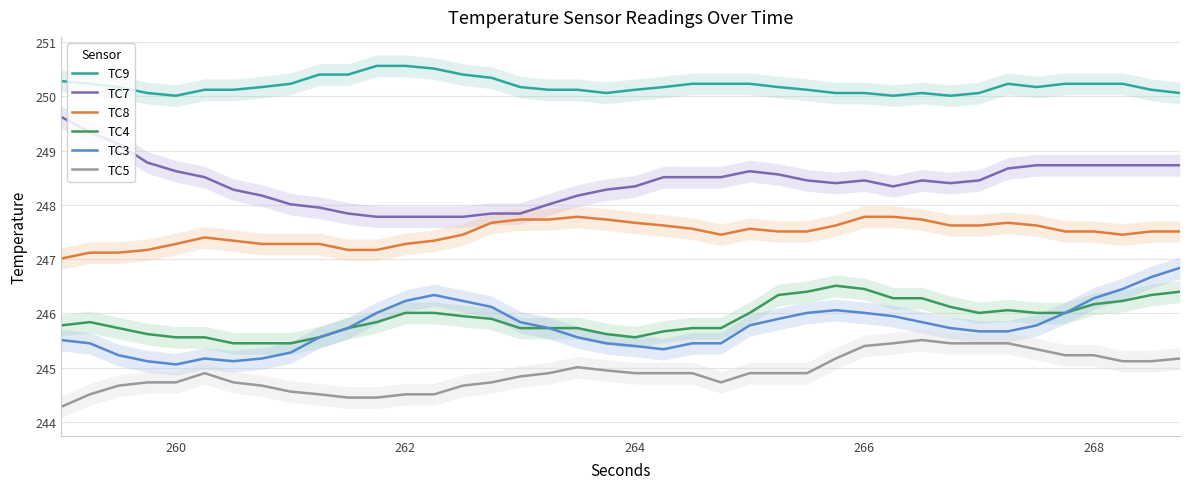

Does the chart display data point markers on the line(s)?

No